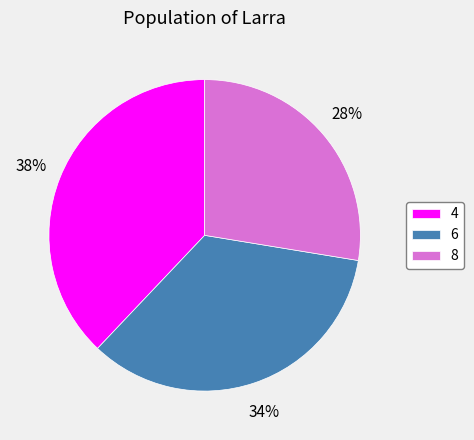

Is there a majority slice in this chart?

No